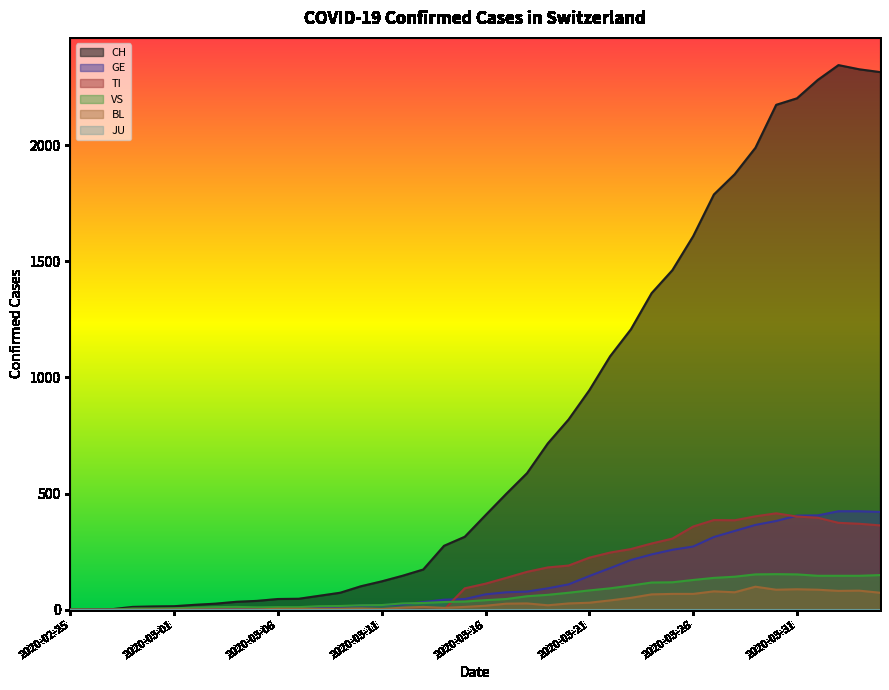

How many values in TI are above zero?

21